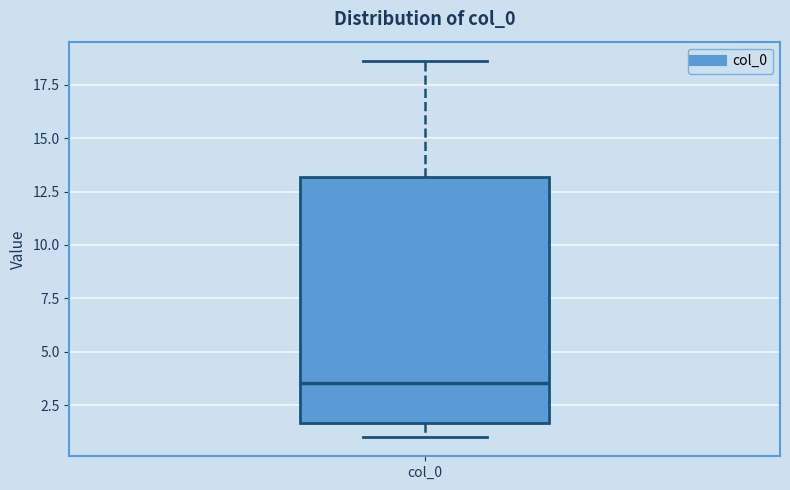

Where is the lower edge of the box for col_0 on the y-axis? The values are not printed on the chart, so give them approximately, as read against the axis.

1.5